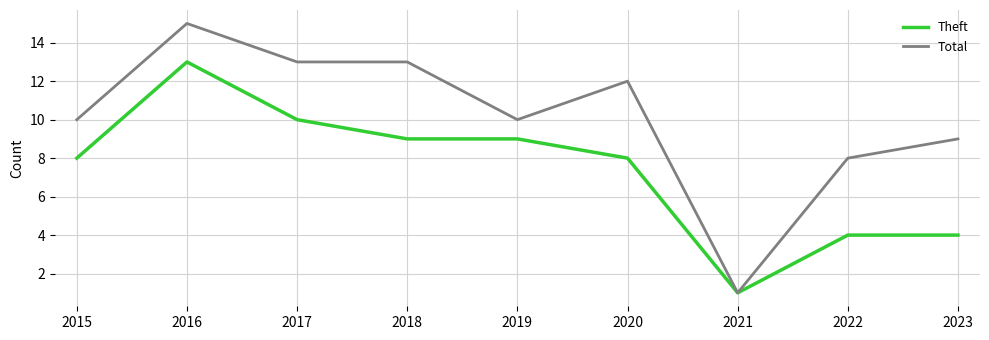

Which series has the largest range (max minus min)?

Total